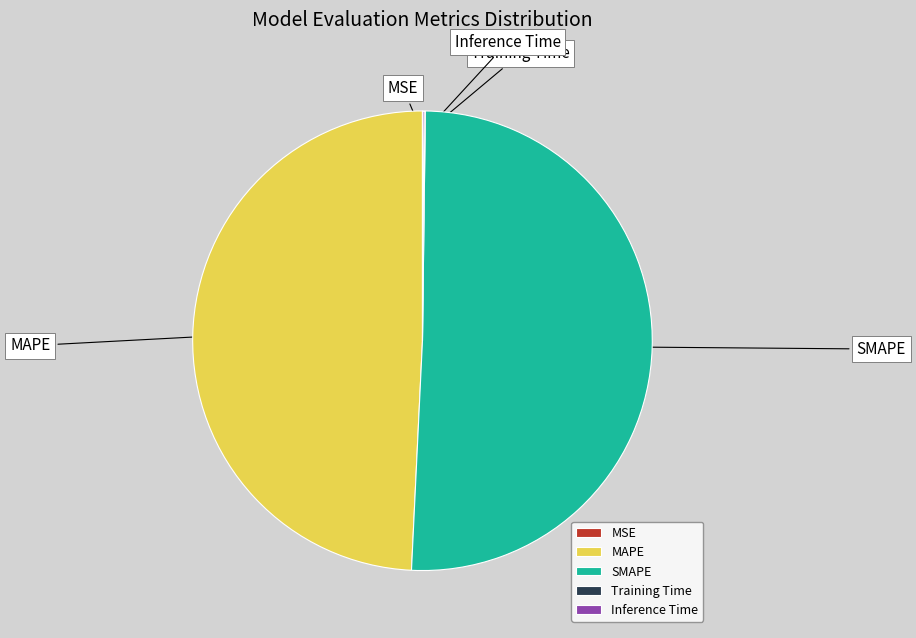

Is it true that SMAPE is 51% of the pie?

True